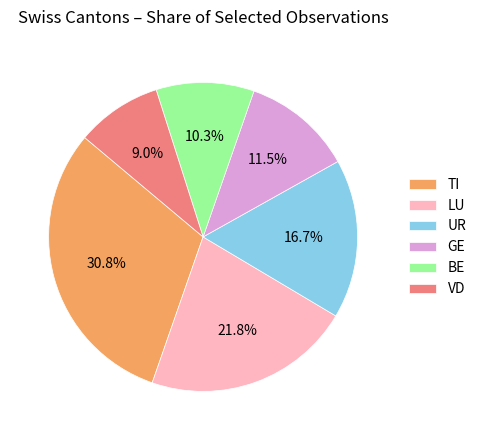

Which has a higher value, TI or BE?

TI